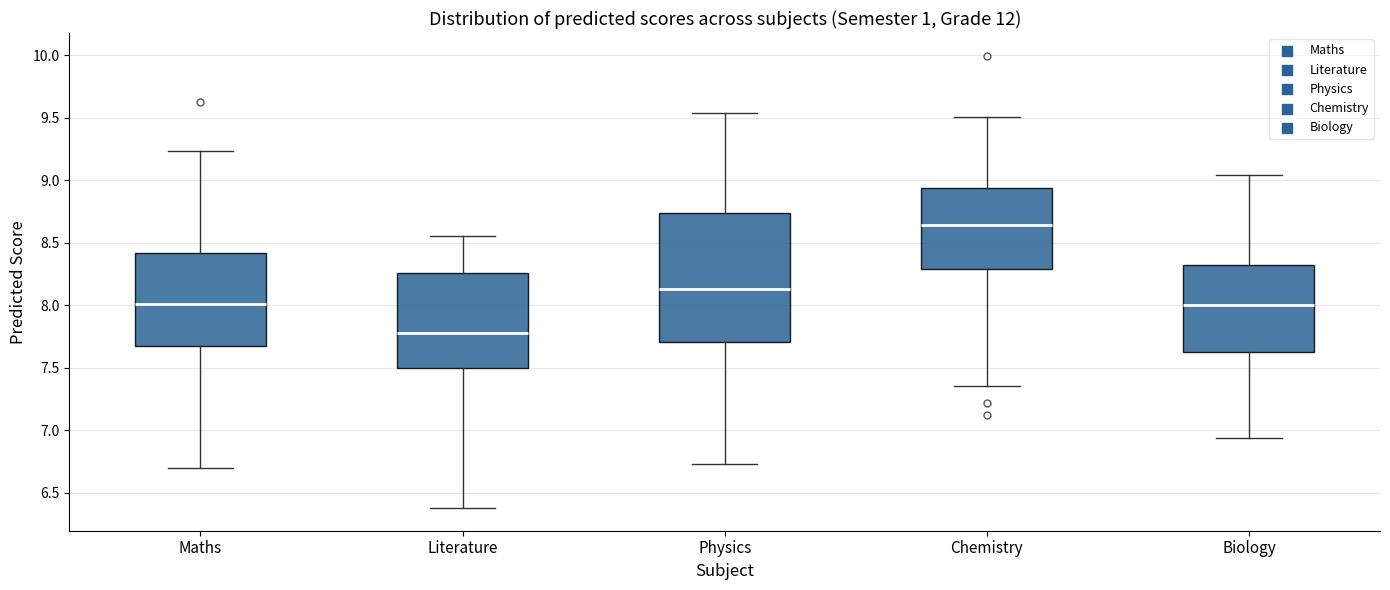

Which box is the tallest, from its lower edge to its upper edge?

Physics